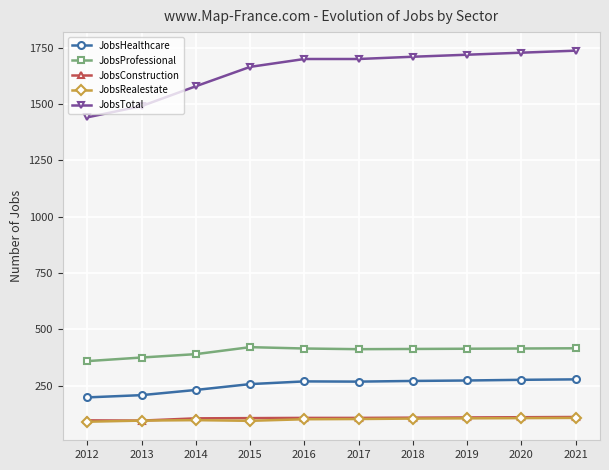

What is the lowest value of the JobsTotal series?

1441